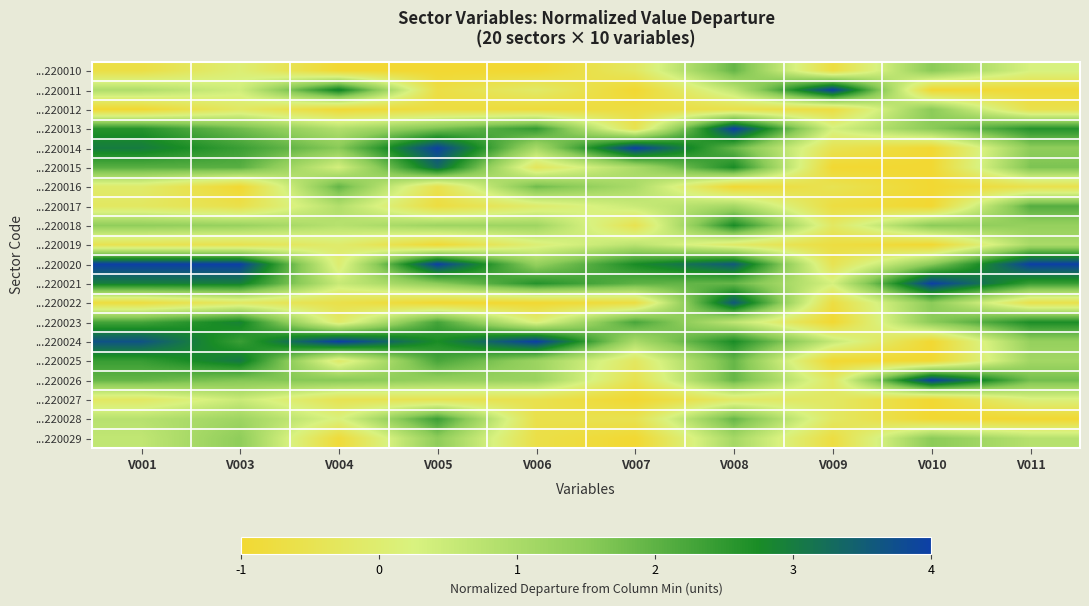

What is the total value across all series at V006?

12.0